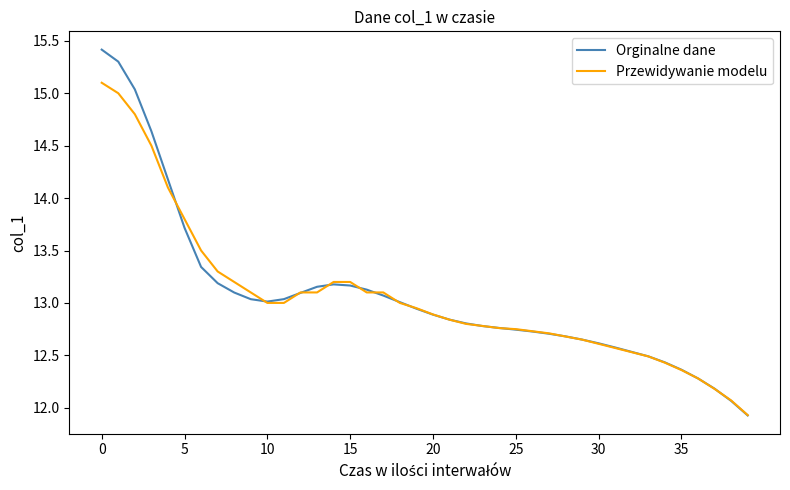

Rank the series by their maximum value, from highest to lowest.

Orginalne dane, Przewidywanie modelu